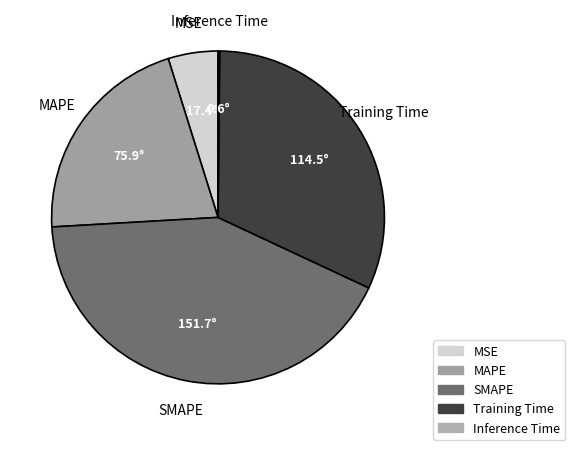

Which category has the biggest portion of the pie?

SMAPE